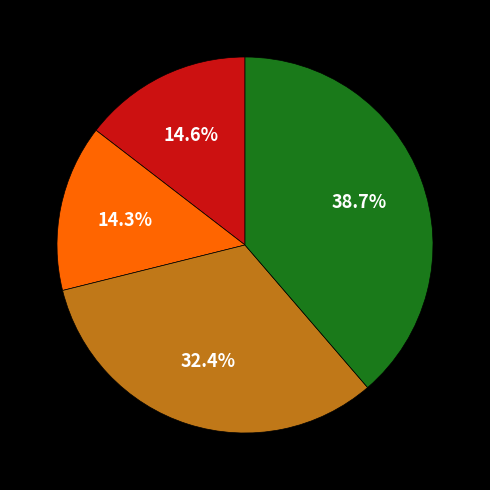

Count the number of slices in the pie.

4